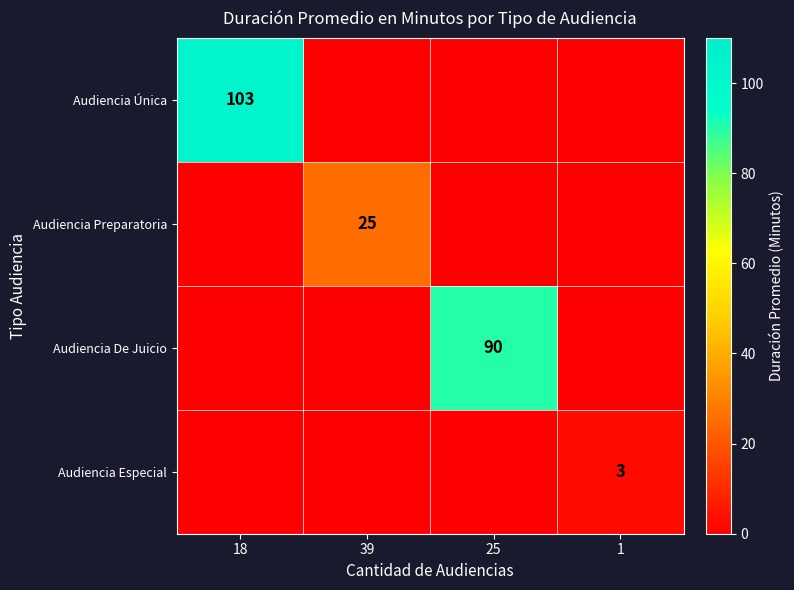

The Audiencia Única series shows 103 at 18. True or false?

True